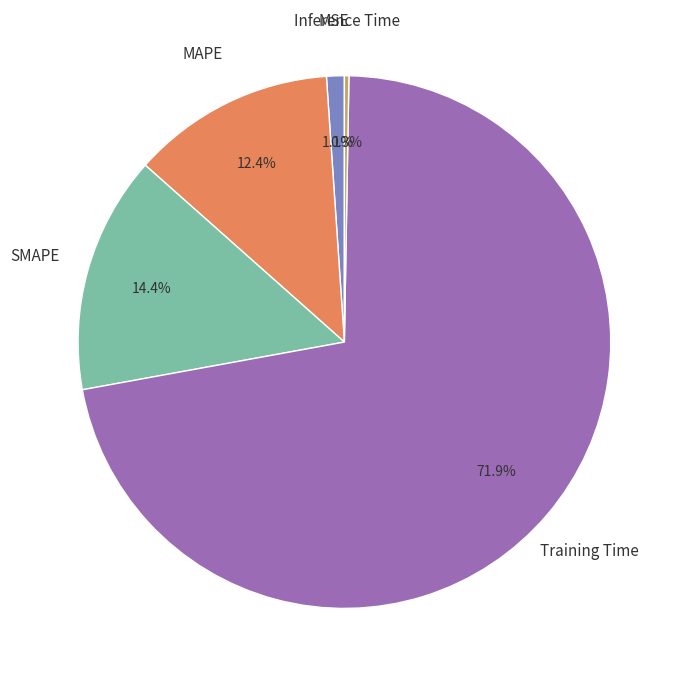

What percentage is the MSE slice, to the nearest percent?

1%